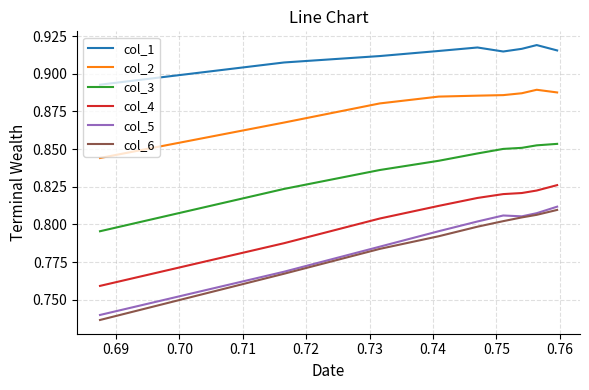

How many lines are shown in the chart?

6